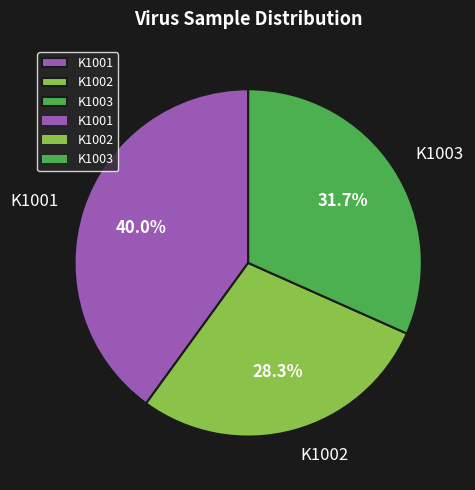

Which category has the smallest portion of the pie?

K1002